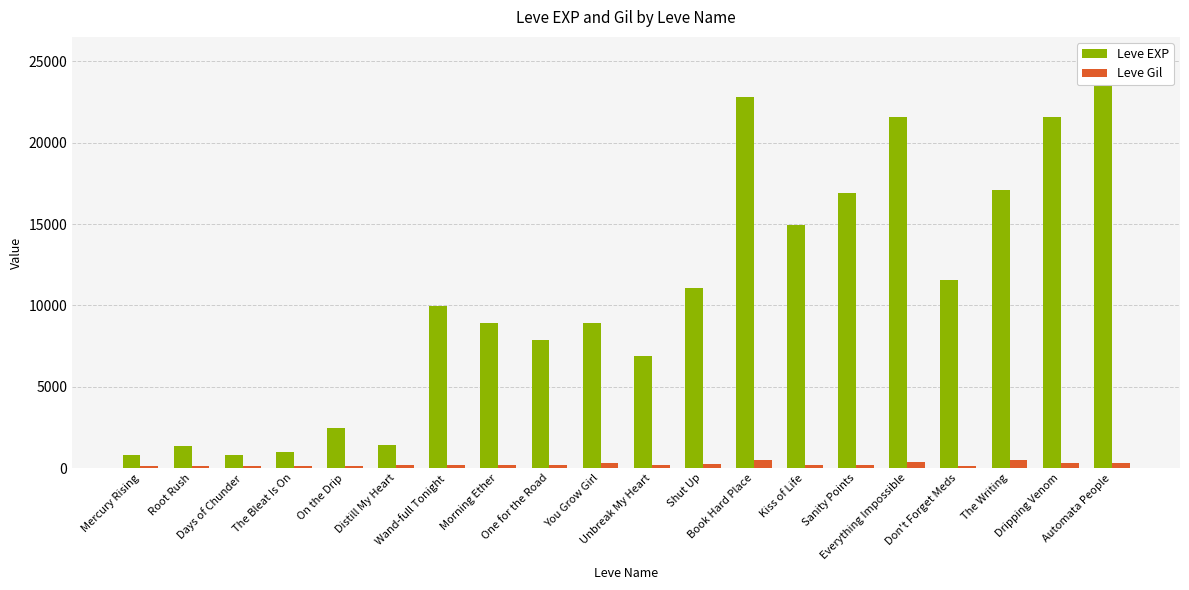

What is the average value of the Leve Gil series?

216